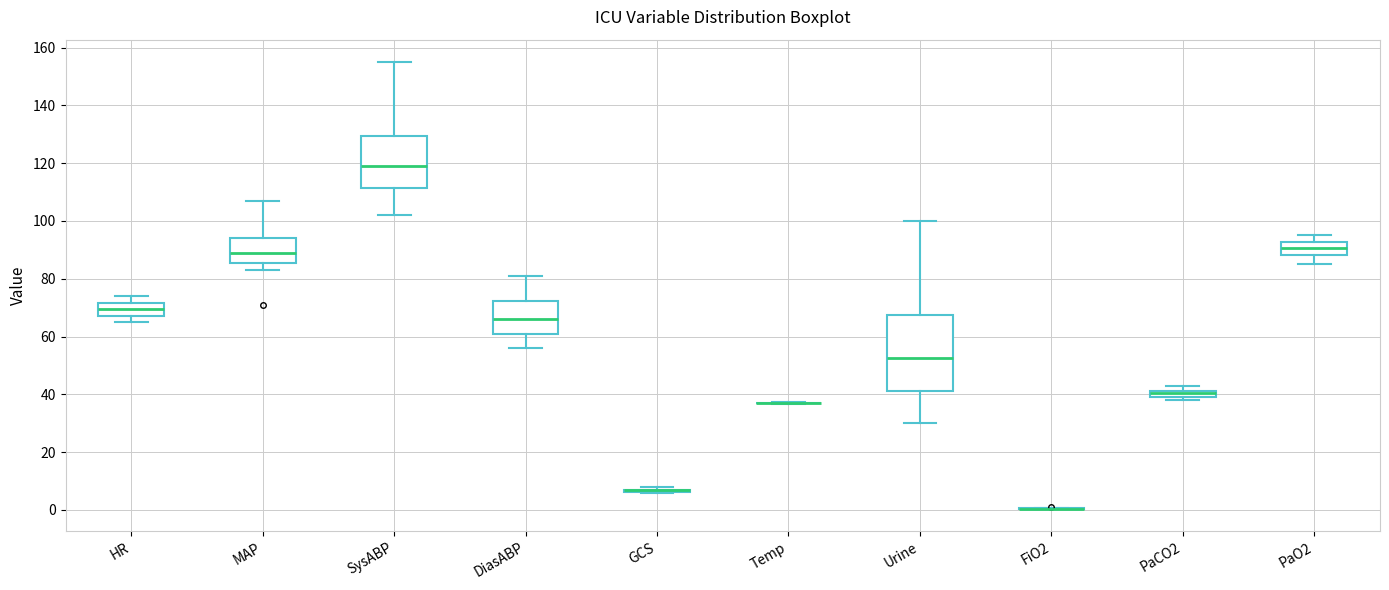

Where is the lower edge of the box for PaCO2 on the y-axis? The values are not printed on the chart, so give them approximately, as read against the axis.

40